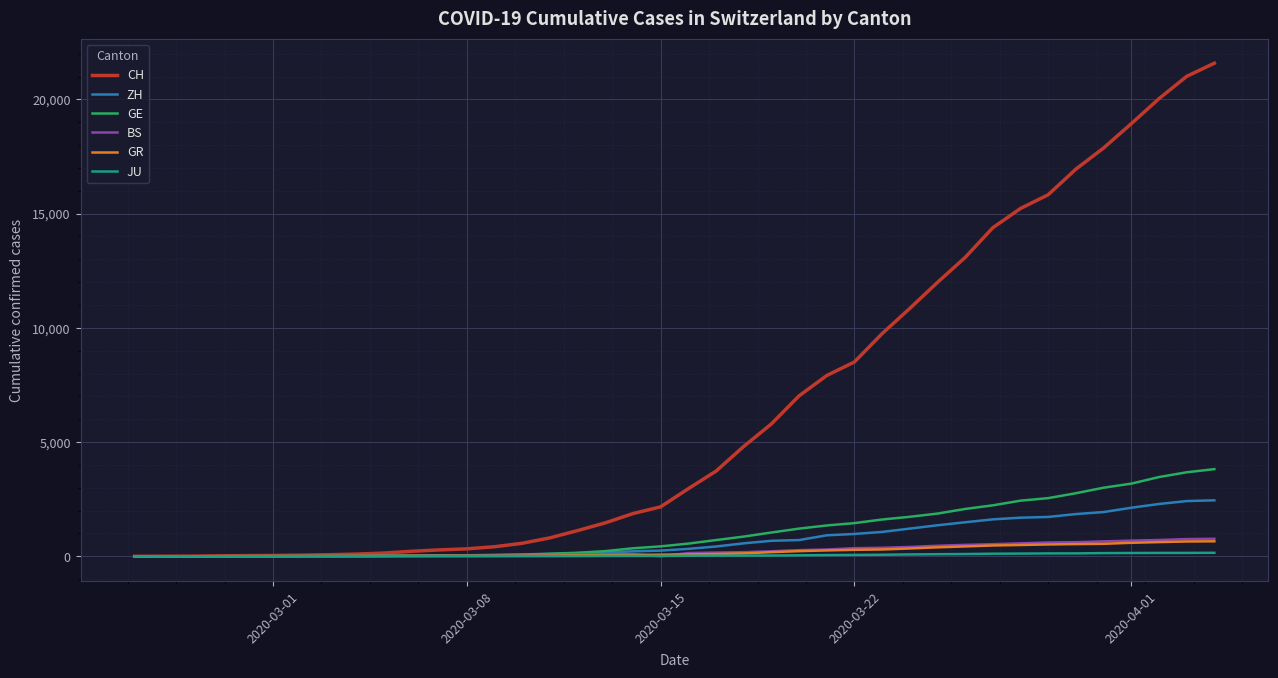

Which series has the largest range (max minus min)?

CH